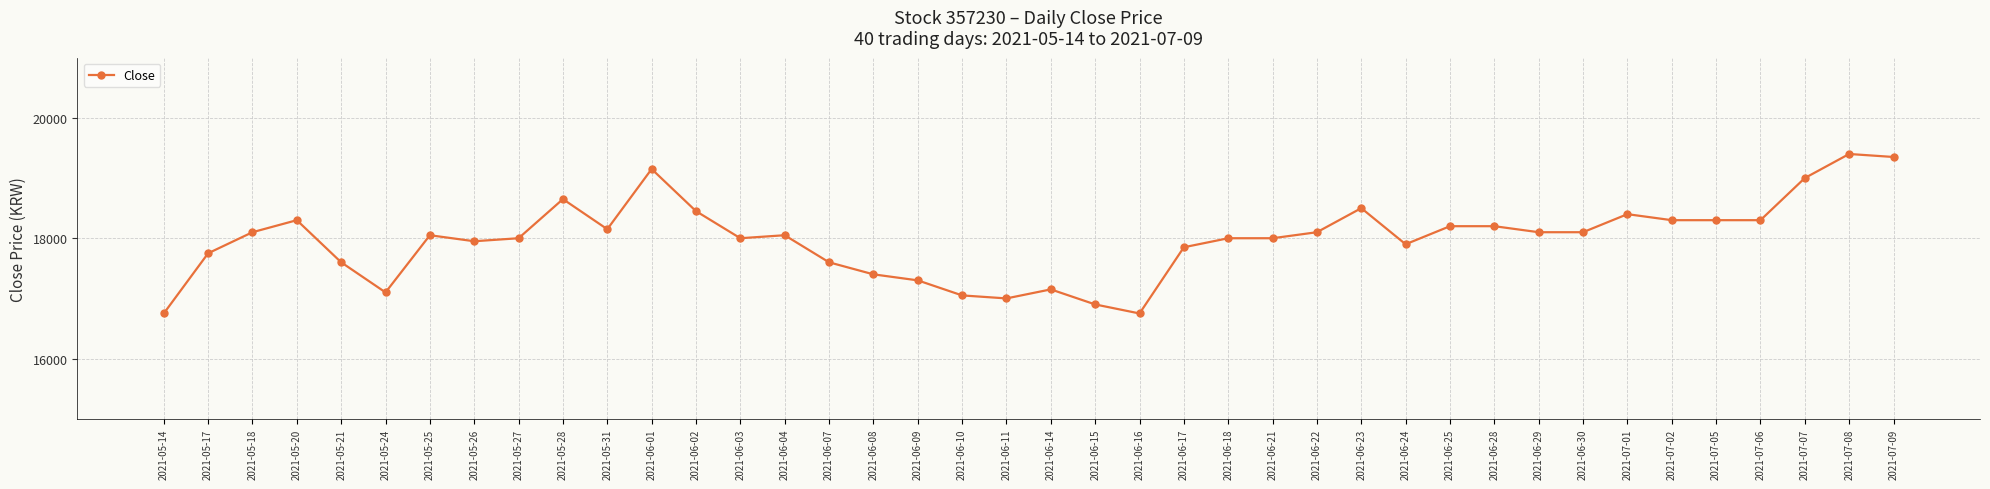

Count the number of categories in the chart.

40